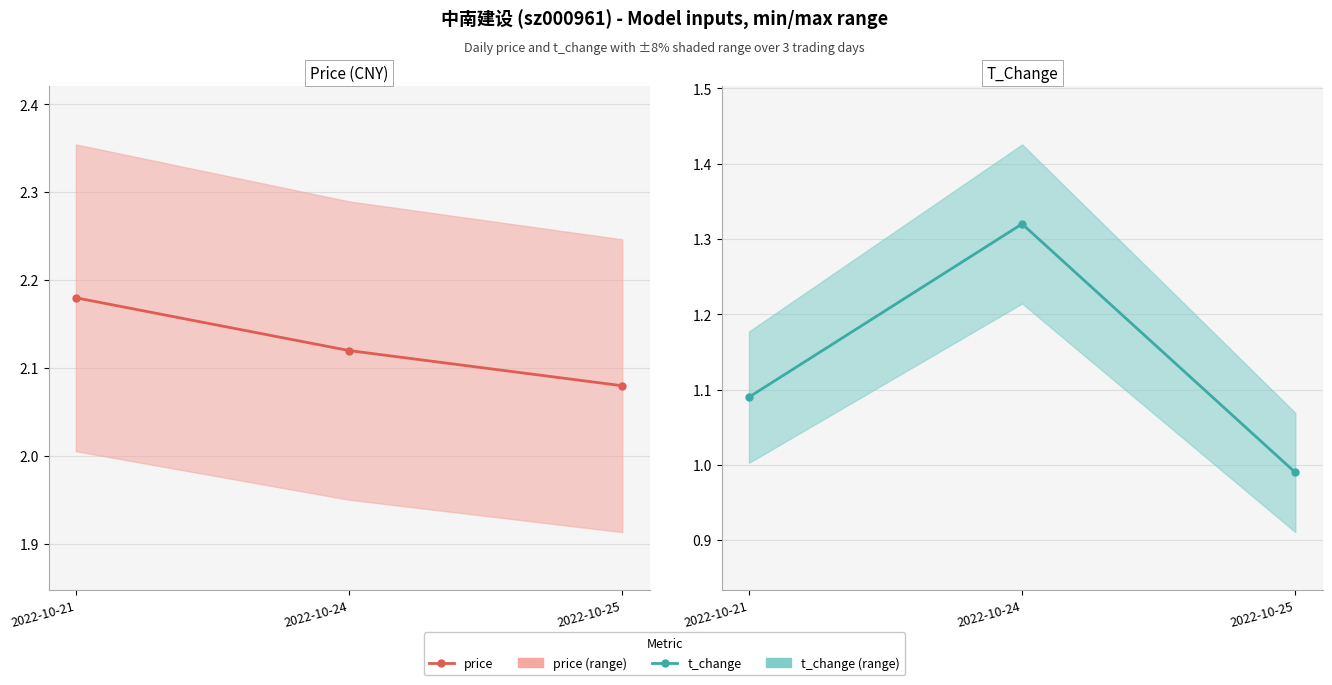

Which series has the largest total across all categories?

price